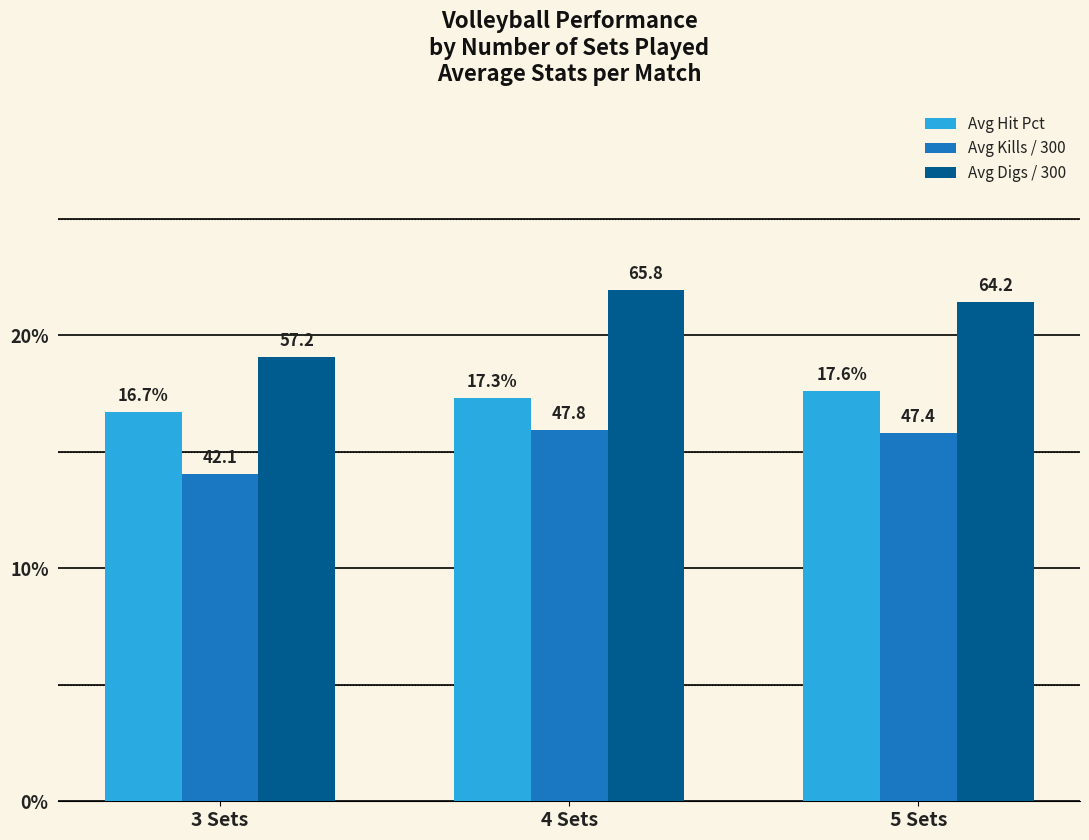

True or false: Avg Hit Pct has a value of 0.1 at 3 Sets.

False